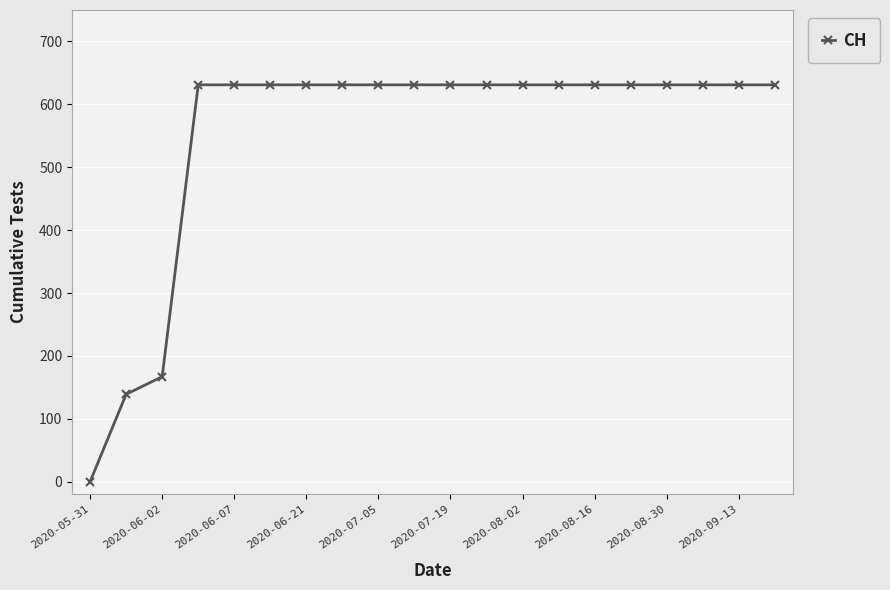

What is the value of the 12th point from the left?

631